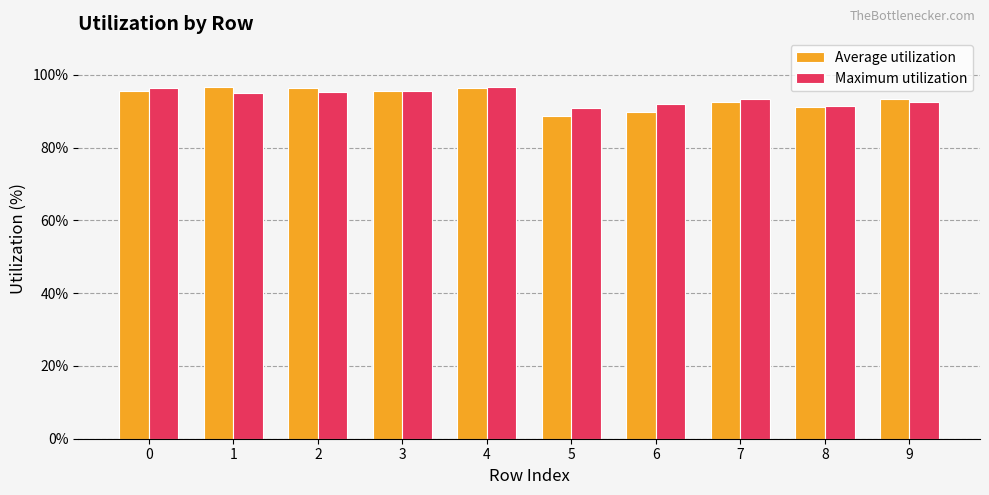

What is the total value across all series at 8?

182.5